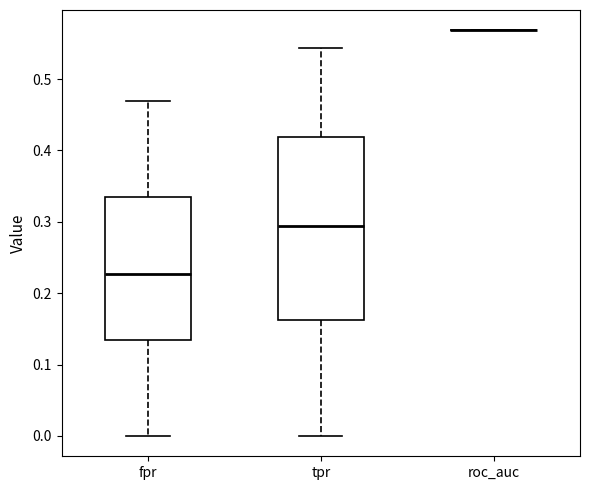

Reading left to right, transcribe this box plot: for each box, give where its median line is, the range the box spans, and where its two whiskers end, as read against the y-axis. The values are not printed on the chart, so give them approximately, as read against the axis.

fpr: median 0.23, box 0.13 to 0.34, whiskers 0.00 to 0.47
tpr: median 0.29, box 0.16 to 0.42, whiskers 0.00 to 0.54
roc_auc: box collapsed to a line at 0.57, whiskers 0.57 to 0.57